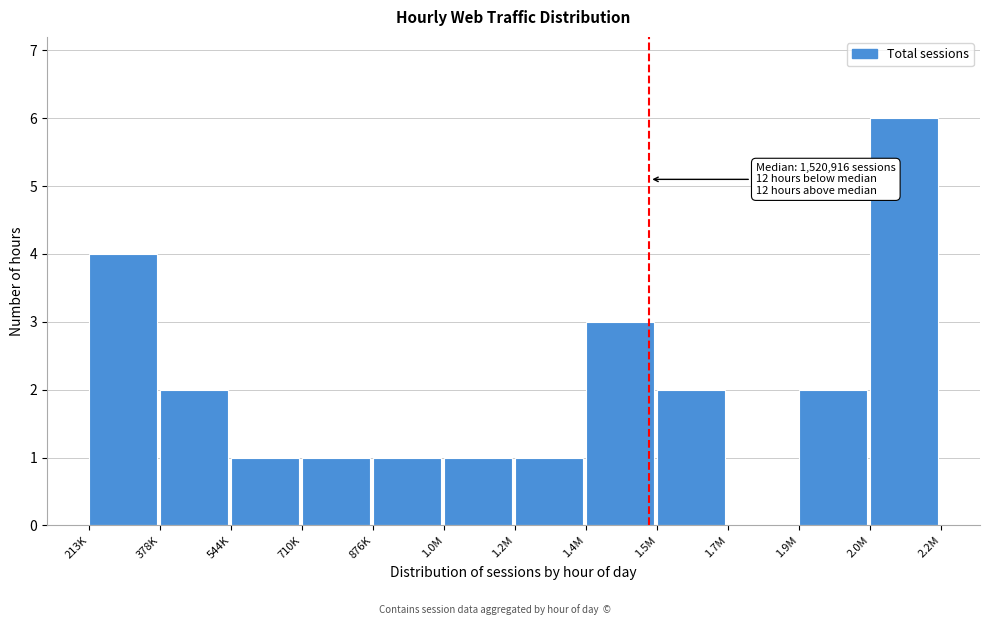

Reading left to right, list all the values displayed in this chart.

213K=4	378K=2	544K=1	710K=1	876K=1	1.0M=1	1.2M=1	1.4M=3	1.5M=2	1.7M=0	1.9M=2	2.0M=6